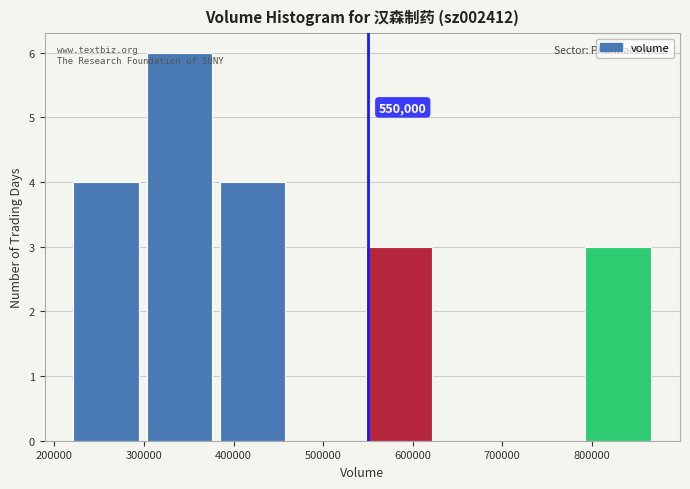

Over which range of the x-axis is the bar tallest?

300000 to 380000